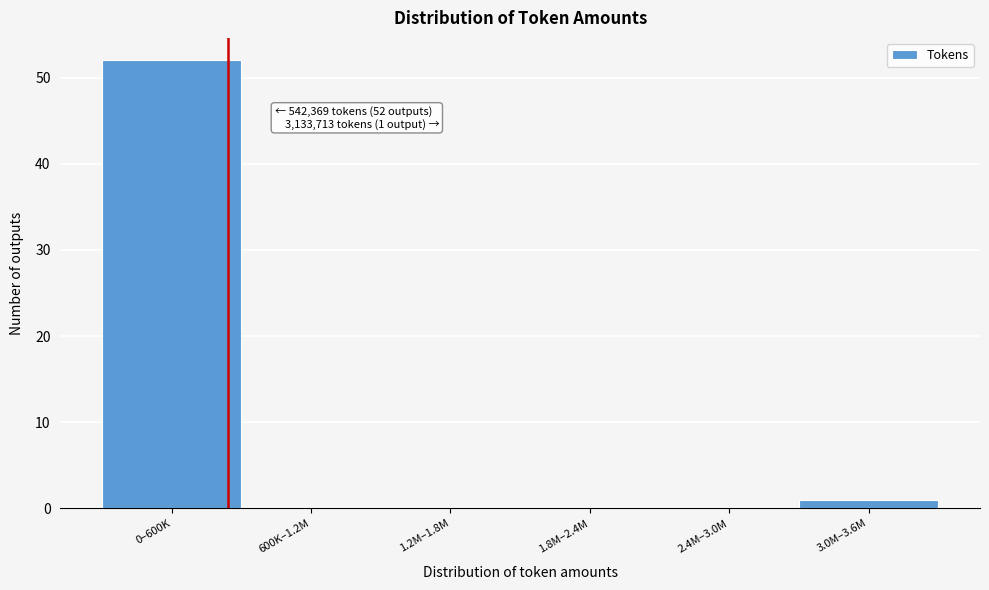

Reading right to left, extract all data points from this chart.

3.0M–3.6M=1	2.4M–3.0M=0	1.8M–2.4M=0	1.2M–1.8M=0	600K–1.2M=0	0–600K=52